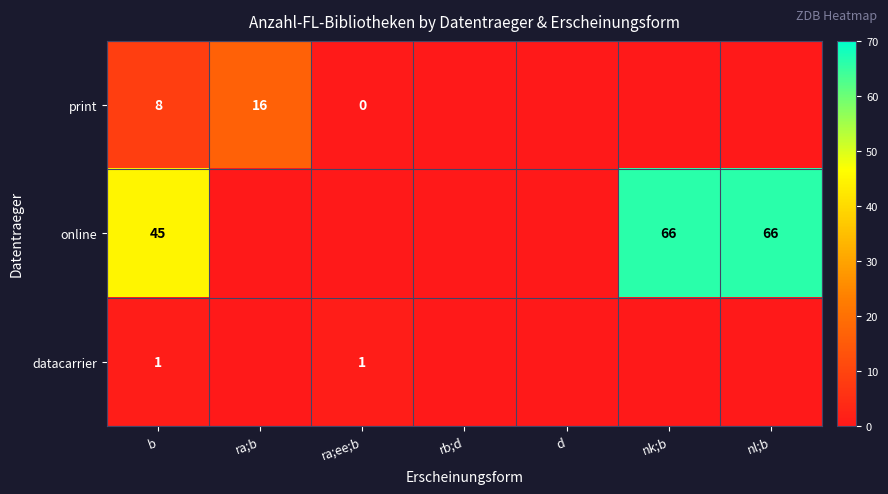

Is it true that online equals 66 at nl;b?

True